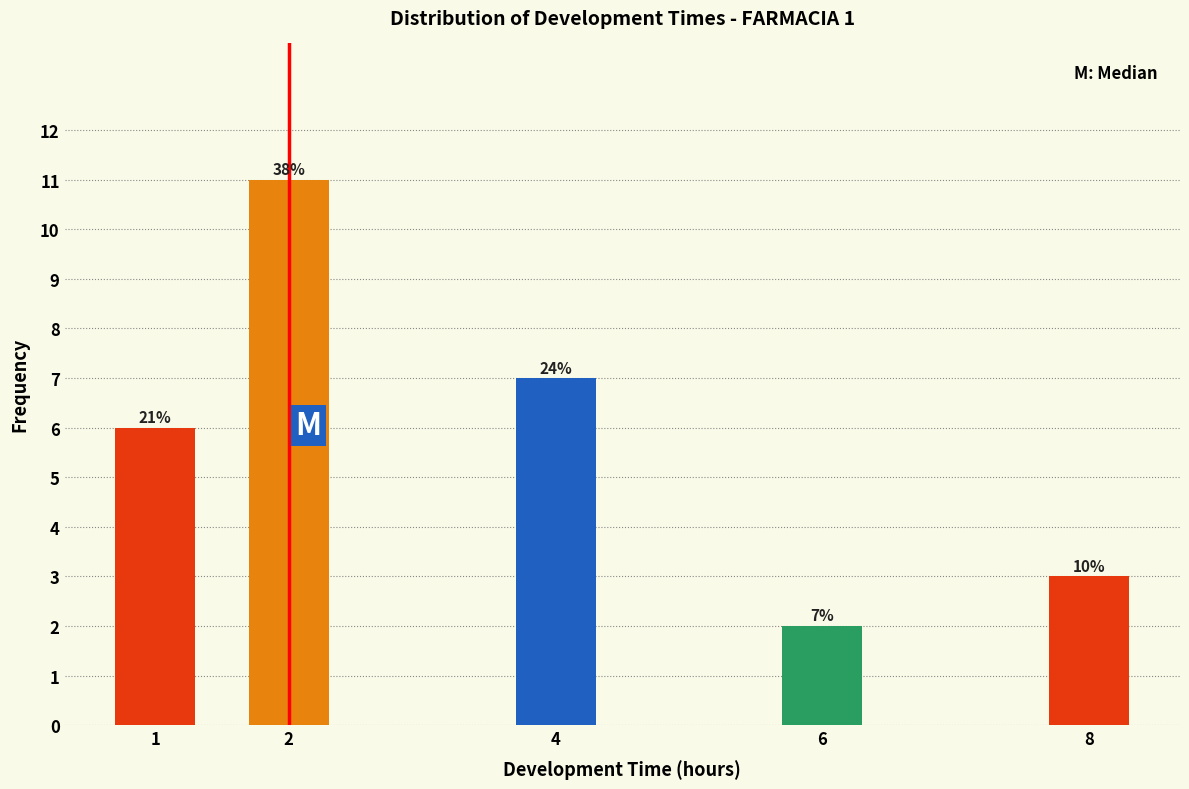

Does the chart contain any negative values?

No